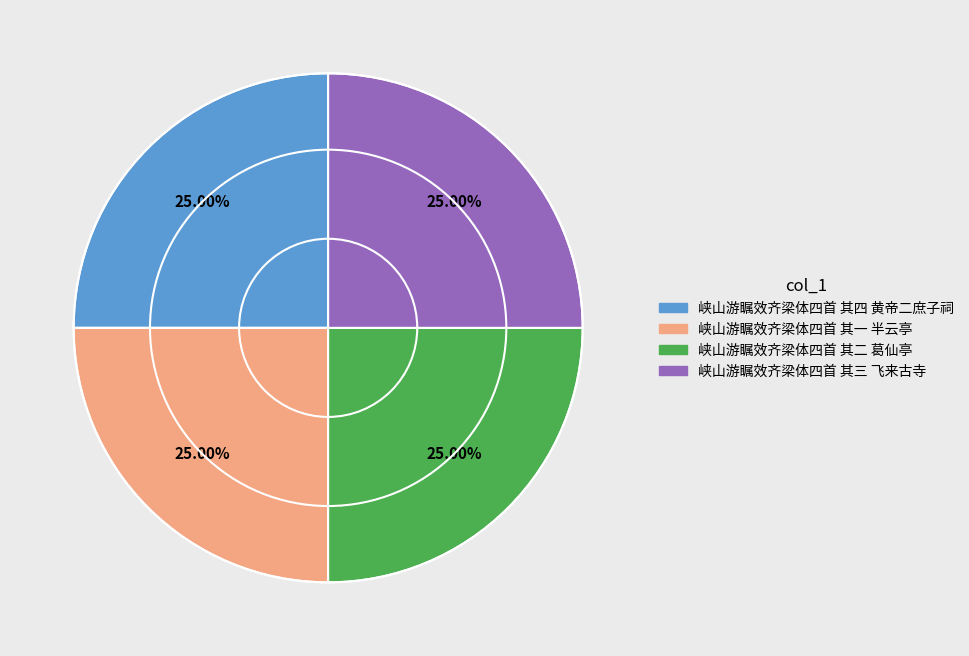

What is the ratio of the value at 峡山游瞩效齐梁体四首 其三 飞来古寺 to the value at 峡山游瞩效齐梁体四首 其二 葛仙亭?

1.0